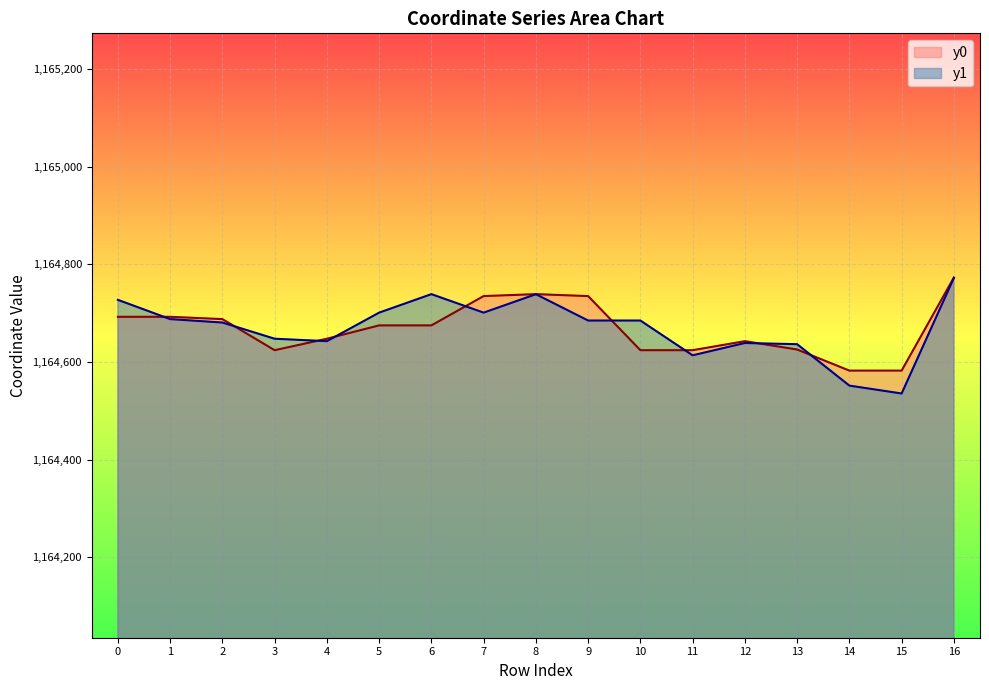

What is the difference between the maximum and minimum values in the y0 series?

190.5